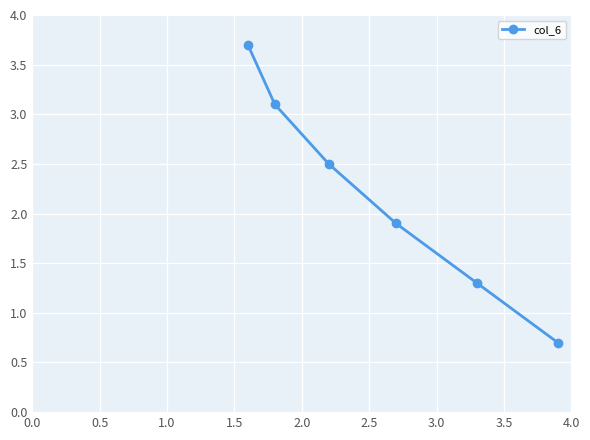

What is the minimum value shown in the chart?

0.7